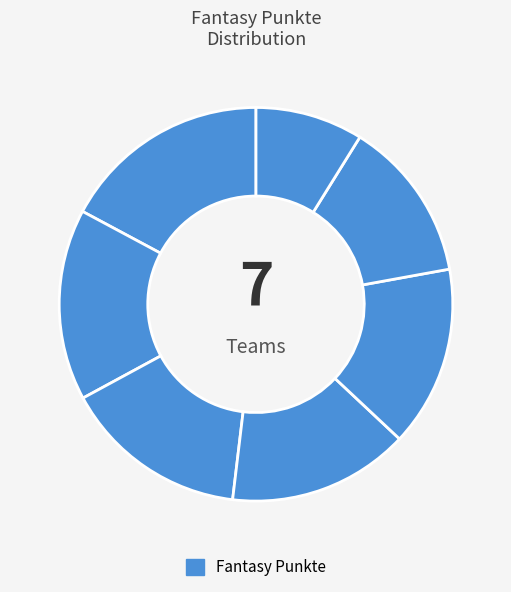

How many segments does this pie chart have?

7